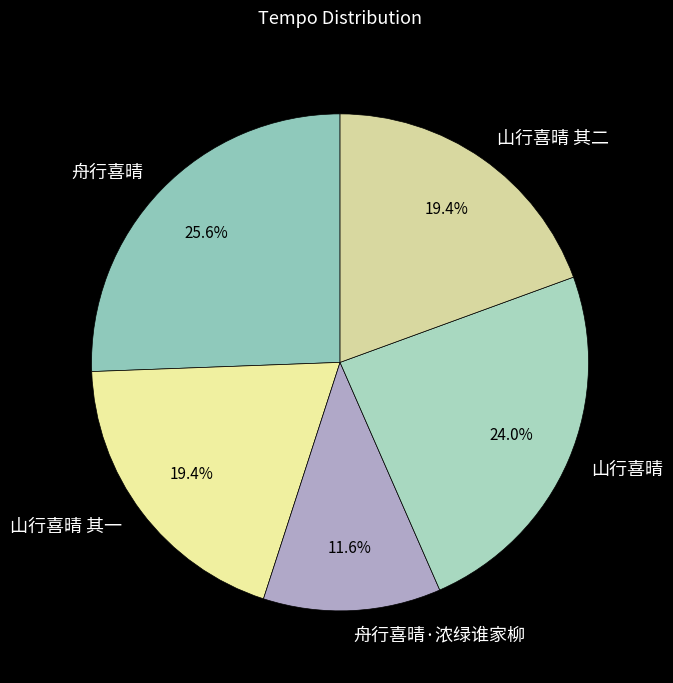

Which slice is the smallest?

舟行喜晴·浓绿谁家柳